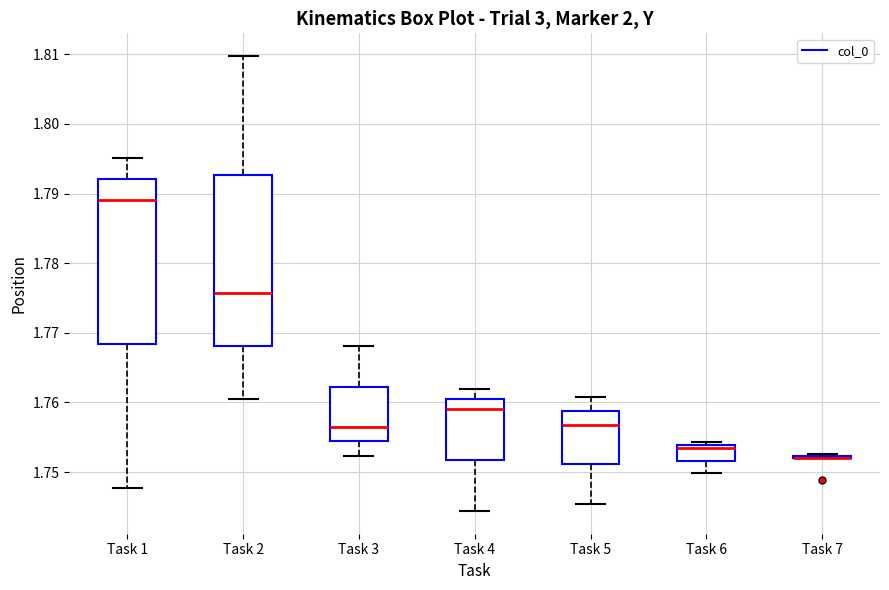

Reading left to right, read every box against the y-axis: the position of its median line, the range the box covers, and the ends of its whiskers. The values are not printed on the chart, so give them approximately, as read against the axis.

Task 1: median 1.789, box 1.768 to 1.792, whiskers 1.748 to 1.795
Task 2: median 1.776, box 1.768 to 1.793, whiskers 1.761 to 1.810
Task 3: median 1.757, box 1.754 to 1.762, whiskers 1.752 to 1.768
Task 4: median 1.759, box 1.752 to 1.760, whiskers 1.744 to 1.762
Task 5: median 1.757, box 1.751 to 1.759, whiskers 1.745 to 1.761
Task 6: median 1.753, box 1.752 to 1.754, whiskers 1.750 to 1.754 (just above the box's upper edge)
Task 7: box collapsed to a line at 1.752, whiskers 1.752 to 1.753